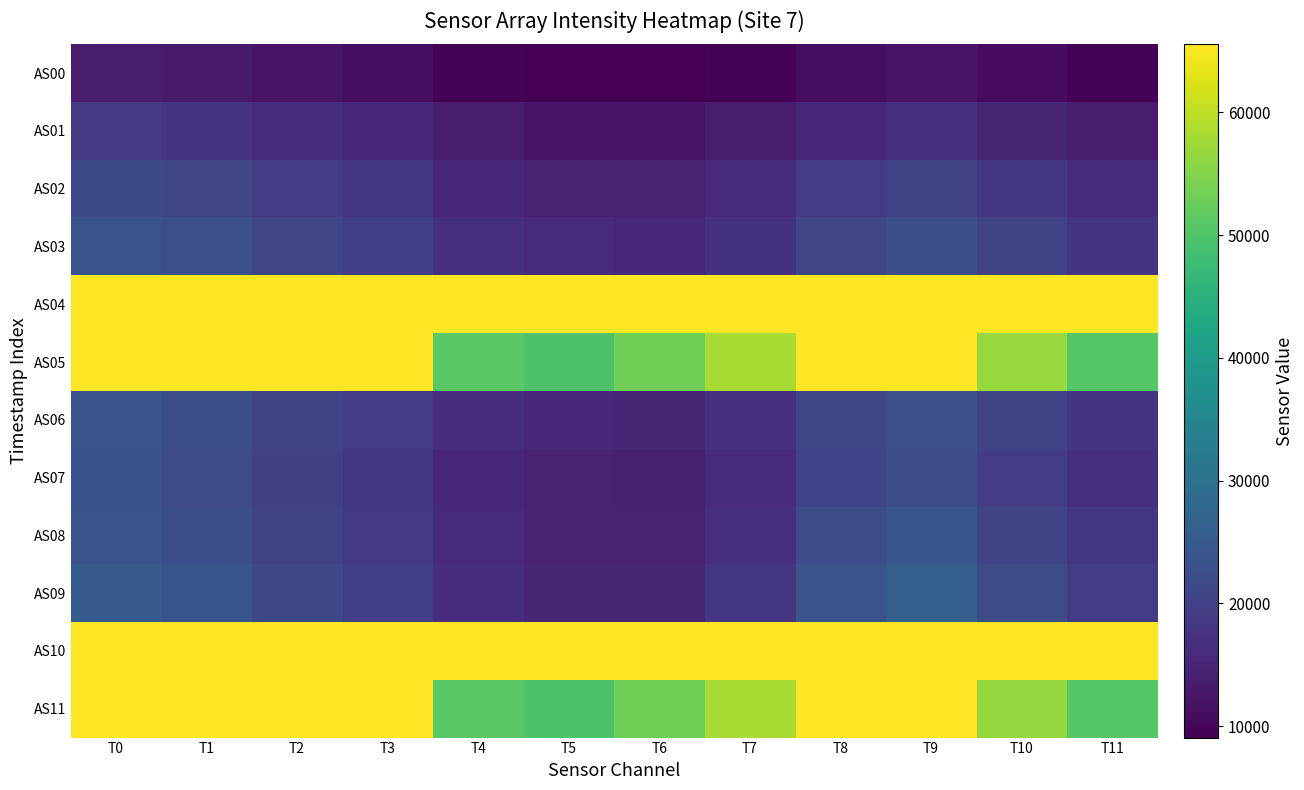

How many series are shown in this chart?

12